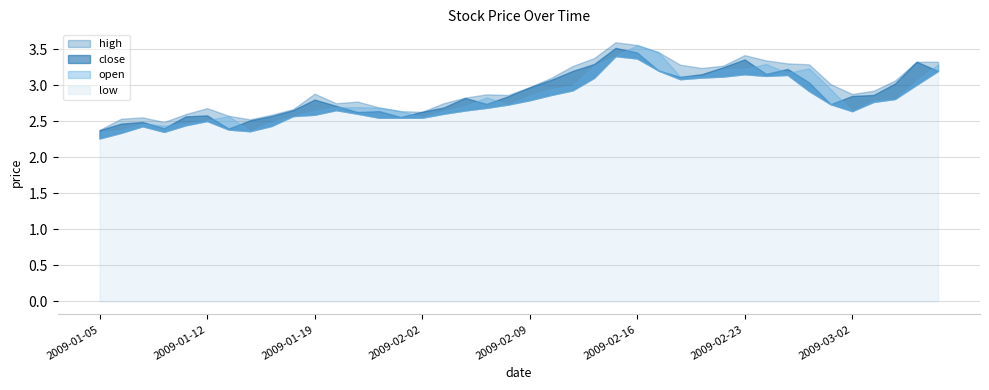

Rank the categories by open value from lowest to highest.

2009-01-05, 2009-01-14, 2009-01-06, 2009-01-08, 2009-01-07, 2009-01-09, 2009-01-15, 2009-01-12, 2009-02-02, 2009-01-13, 2009-01-16, 2009-01-23, 2009-02-03, 2009-03-02, 2009-01-19, 2009-01-22, 2009-01-20, 2009-01-21, 2009-02-04, 2009-02-06, 2009-03-03, 2009-03-04, 2009-02-05, 2009-02-09, 2009-02-10, 2009-02-27, 2009-02-11, 2009-03-05, 2009-02-18, 2009-02-19, 2009-02-25, 2009-02-20, 2009-02-23, 2009-02-26, 2009-02-12, 2009-03-06, 2009-02-24, 2009-02-13, 2009-02-17, 2009-02-16